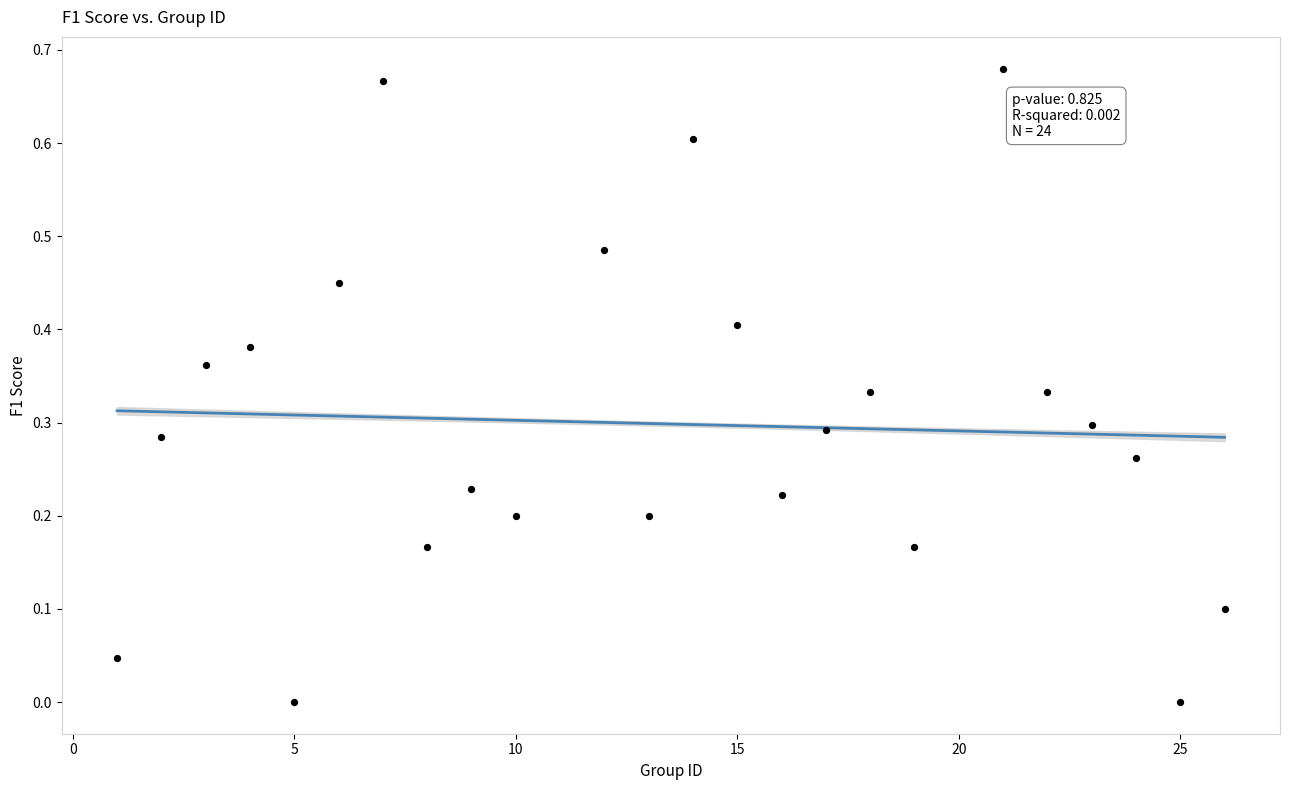

What is the range of X values (max minus min)?

25.0